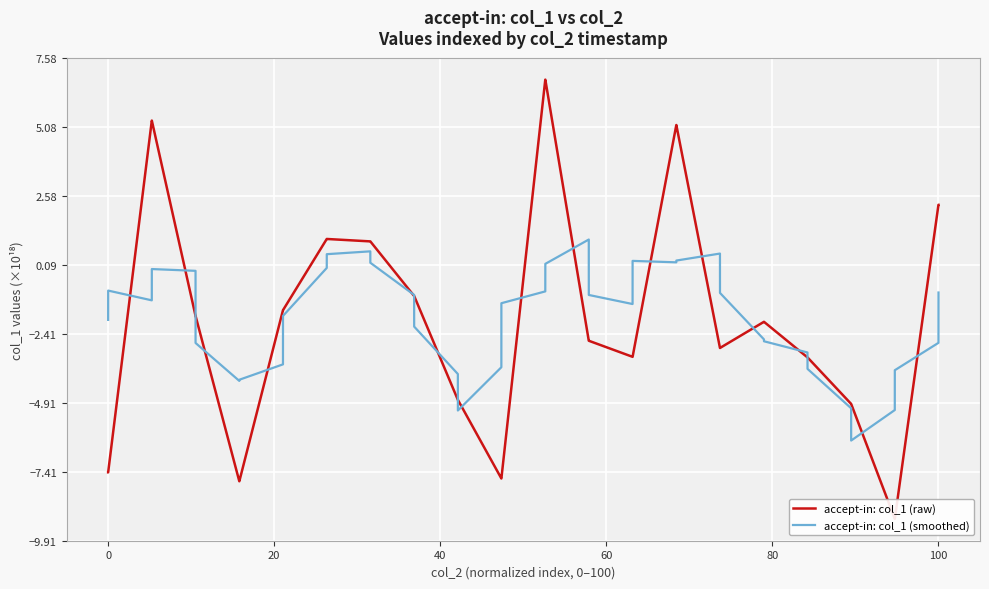

Is it true that accept-in: col_1 (smoothed) equals -0.9 at 100?

True